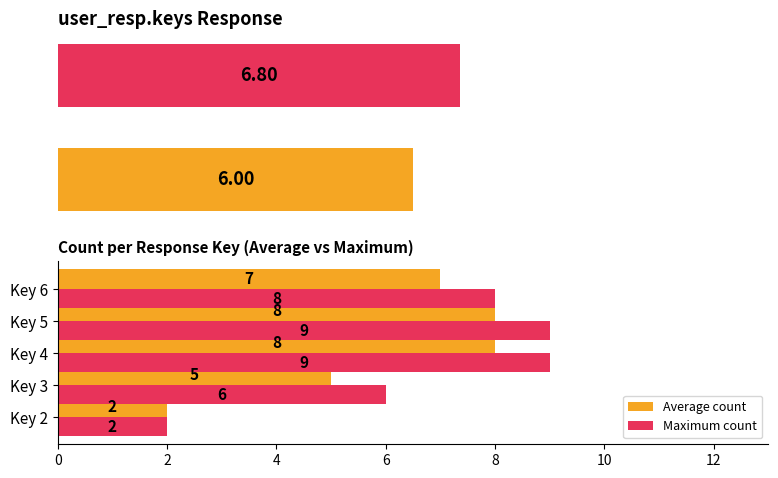

What is the difference between the highest and lowest values at Key 5?

1